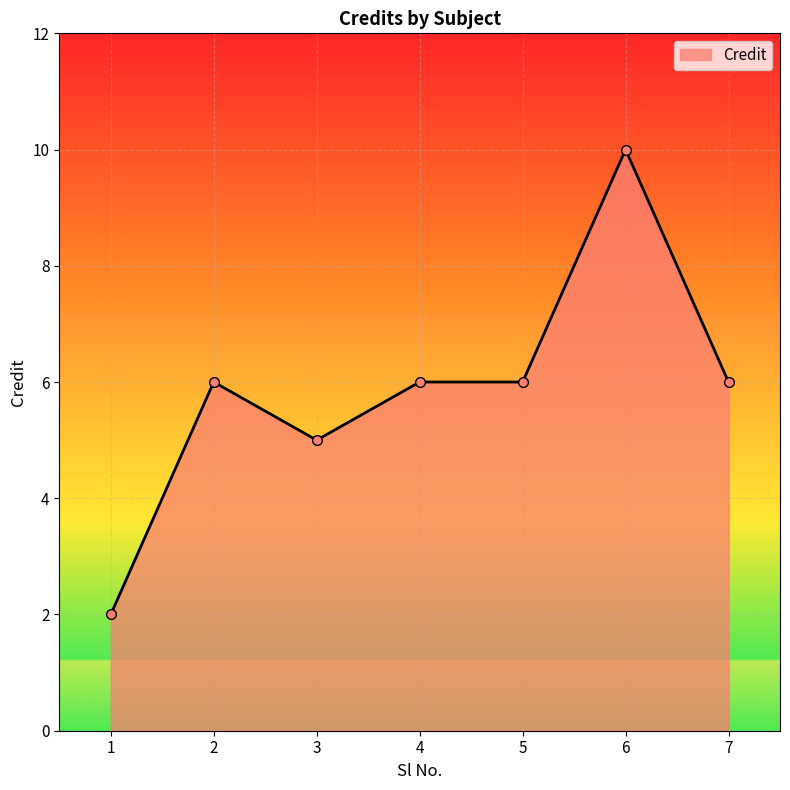

Which label corresponds to the smallest value in the chart?

1